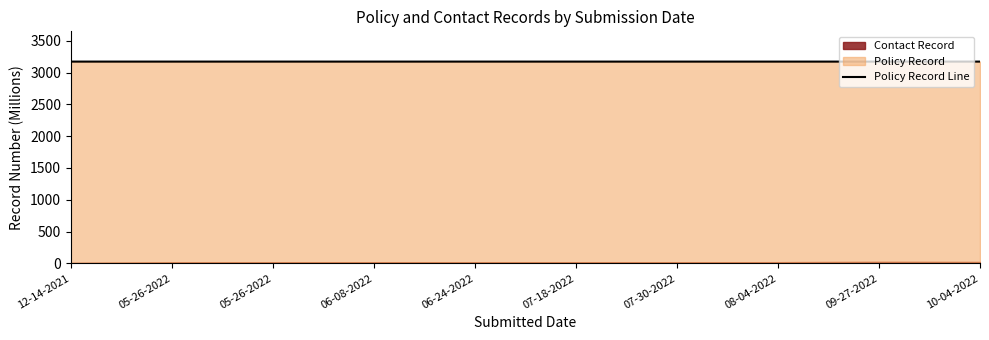

Which has a higher value, 05-26-2022 or 09-27-2022?

05-26-2022